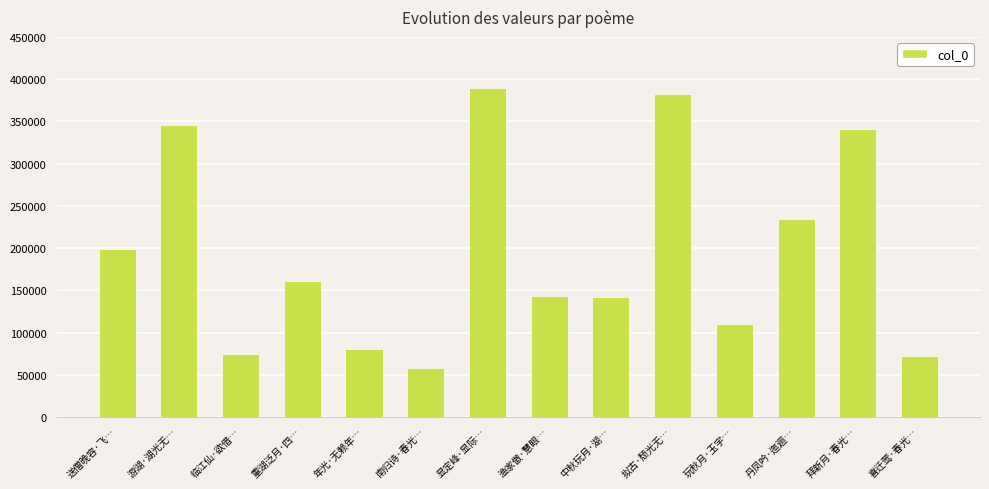

Read the value at 南归诗·春光…, to the nearest 50.

58150